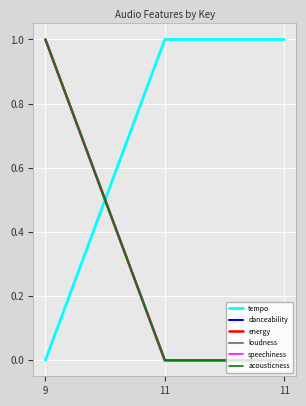

Reading left to right, what are all the values shown in this chart?

tempo: 9=0.0	11=1.0	11=1.0
danceability: 9=1.0	11=0.0	11=0.0
energy: 9=1.0	11=0.0	11=0.0
loudness: 9=1.0	11=0.0	11=0.0
speechiness: 9=1.0	11=0.0	11=0.0
acousticness: 9=1.0	11=0.0	11=0.0